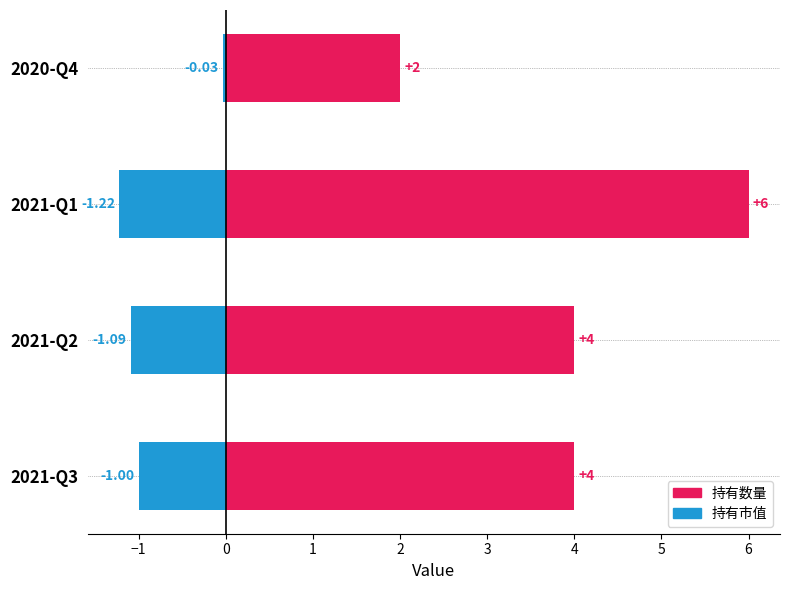

What is the value of the 持有数量 bar at the 3rd from the left?

6.0